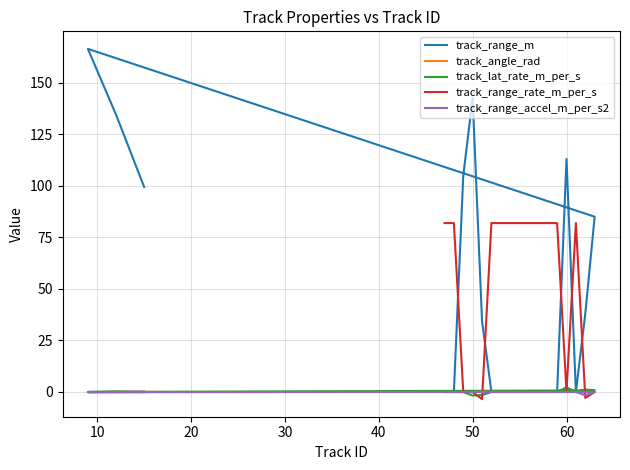

Reading right to left, transcribe all the data shown in this chart.

track_range_m: 99.4	134.5	166.4	85.0	37.9	0.0	113.0	0.0	0.0	0.0	0.0	0.0	0.0	0.0	0.0	34.4	142.6	104.9	0.0	0.0
track_angle_rad: -0.1	-0.1	-0.1	0.1	0.2	-0.0	0.1	-0.0	-0.0	-0.0	-0.0	-0.0	-0.0	-0.0	-0.0	0.2	-0.0	-0.1	-0.0	-0.0
track_lat_rate_m_per_s: 0.0	0.2	0.0	0.8	1.2	0.0	2.2	0.0	0.0	0.0	0.0	0.0	0.0	0.0	0.0	-1.5	-1.8	0.0	0.0	0.0
track_range_rate_m_per_s: 0.0	-0.0	-0.0	-0.0	-2.9	81.9	-0.0	81.9	81.9	81.9	81.9	81.9	81.9	81.9	81.9	-3.5	0.0	-0.0	81.9	81.9
track_range_accel_m_per_s2: 0.2	0.0	0.0	0.0	-1.6	0.0	0.0	0.0	0.0	0.0	0.0	0.0	0.0	0.0	0.0	0.2	0.0	0.0	0.0	0.0